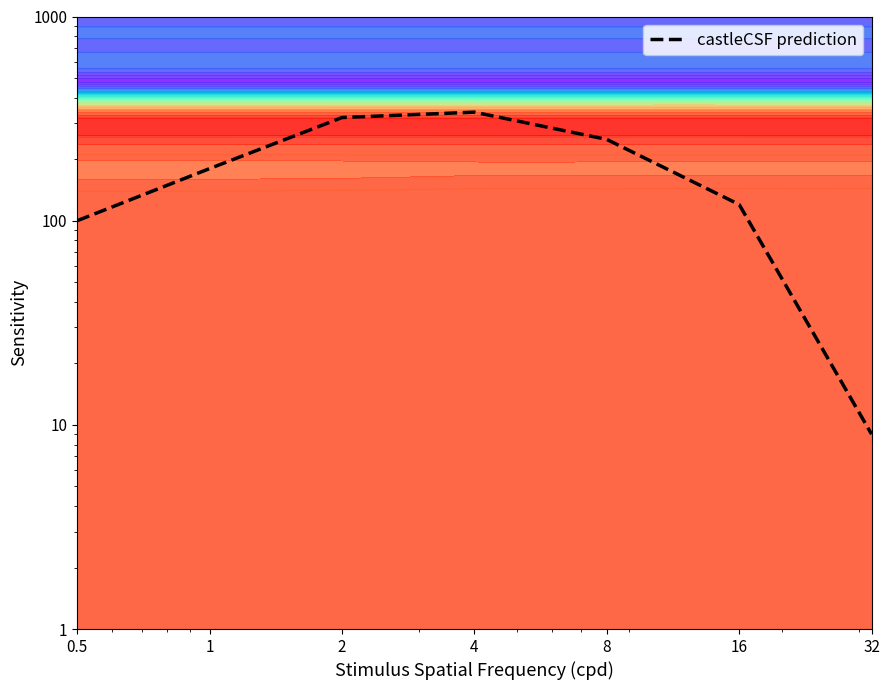

Which category has the lowest value across all series?

32